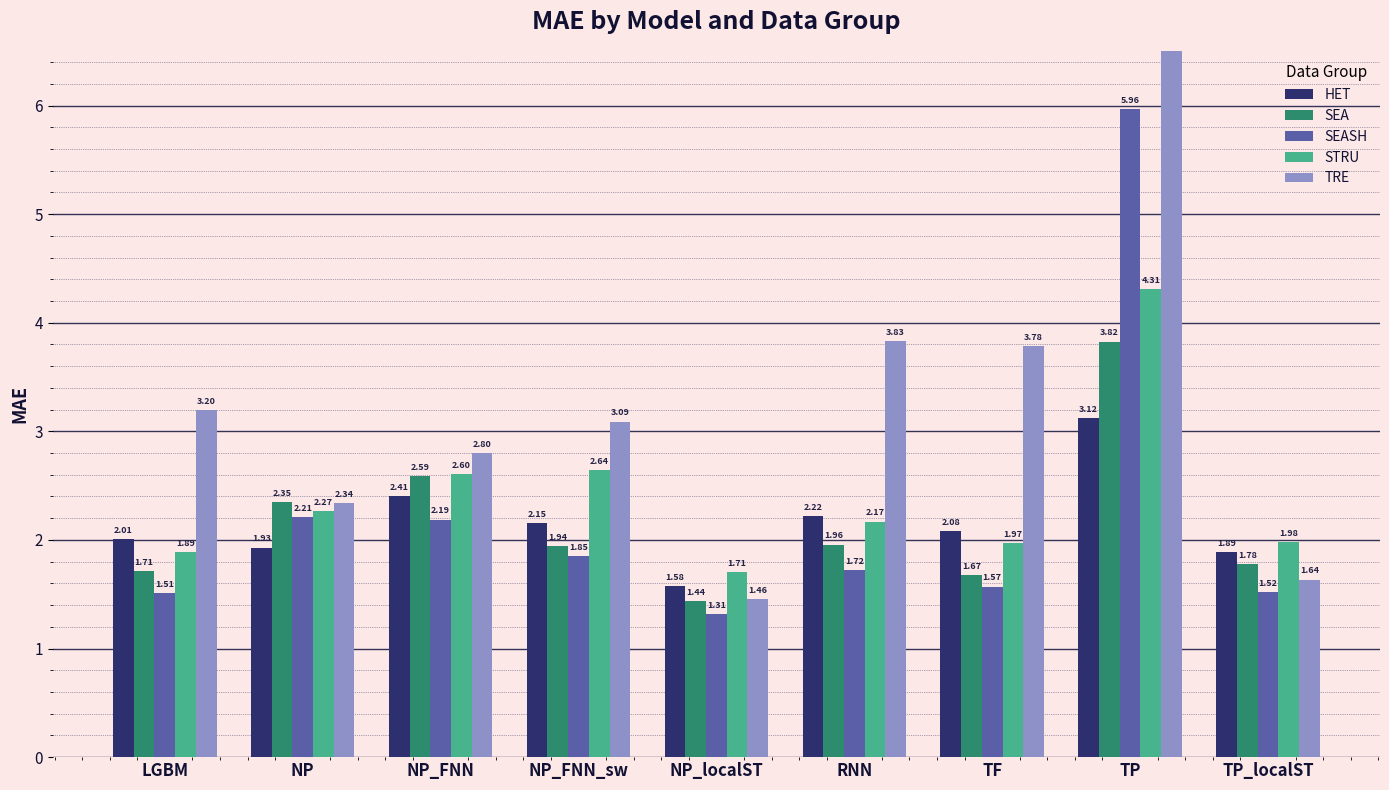

Reading left to right, list all the values displayed in this chart.

HET: 2.0	1.9	2.4	2.2	1.6	2.2	2.1	3.1	1.9
SEA: 1.7	2.3	2.6	1.9	1.4	2.0	1.7	3.8	1.8
SEASH: 1.5	2.2	2.2	1.9	1.3	1.7	1.6	6.0	1.5
STRU: 1.9	2.3	2.6	2.6	1.7	2.2	2.0	4.3	2.0
TRE: 3.2	2.3	2.8	3.1	1.5	3.8	3.8	17.1	1.6